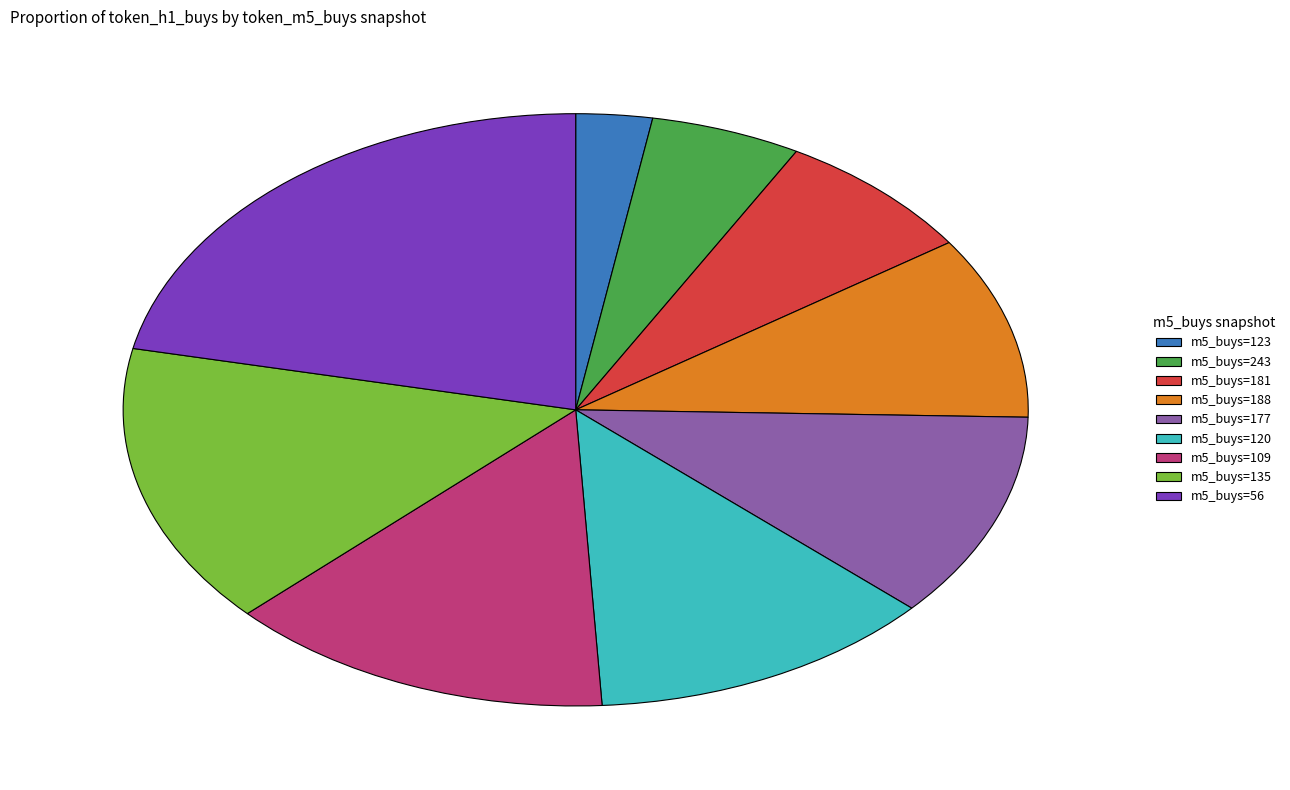

Is there any slice that represents more than half of the pie?

No